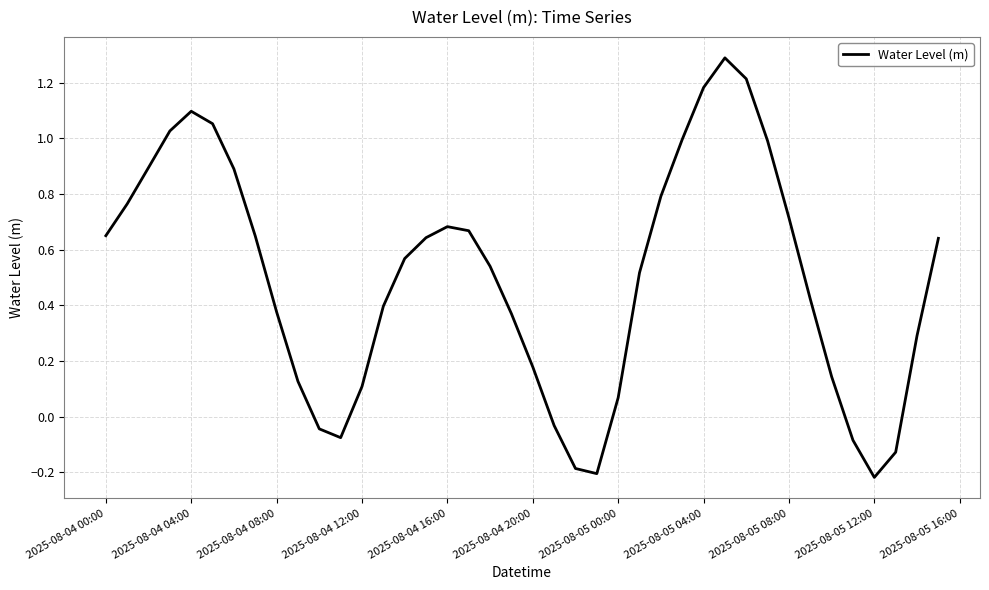

What is the maximum value shown in the chart?

1.3